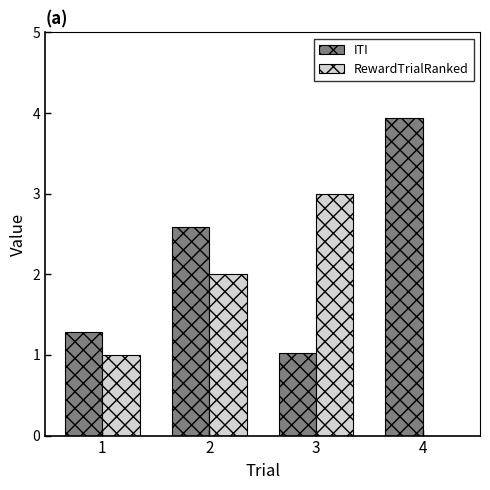

Which category has the highest value across all series?

4